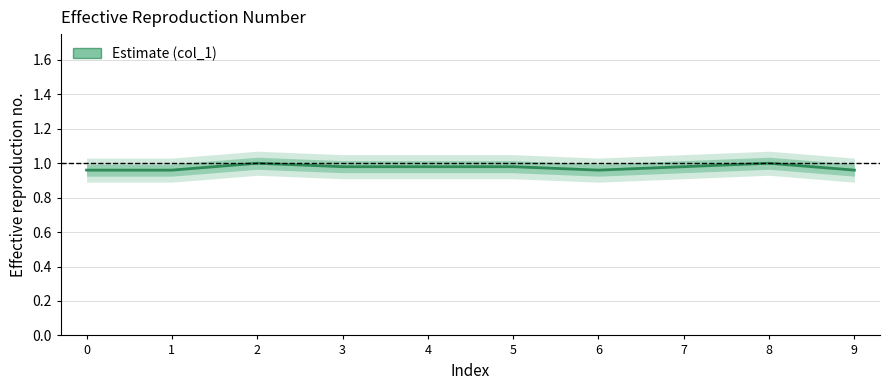

List the labels in order of value, largest first.

2, 8, 3, 4, 5, 7, 0, 1, 6, 9